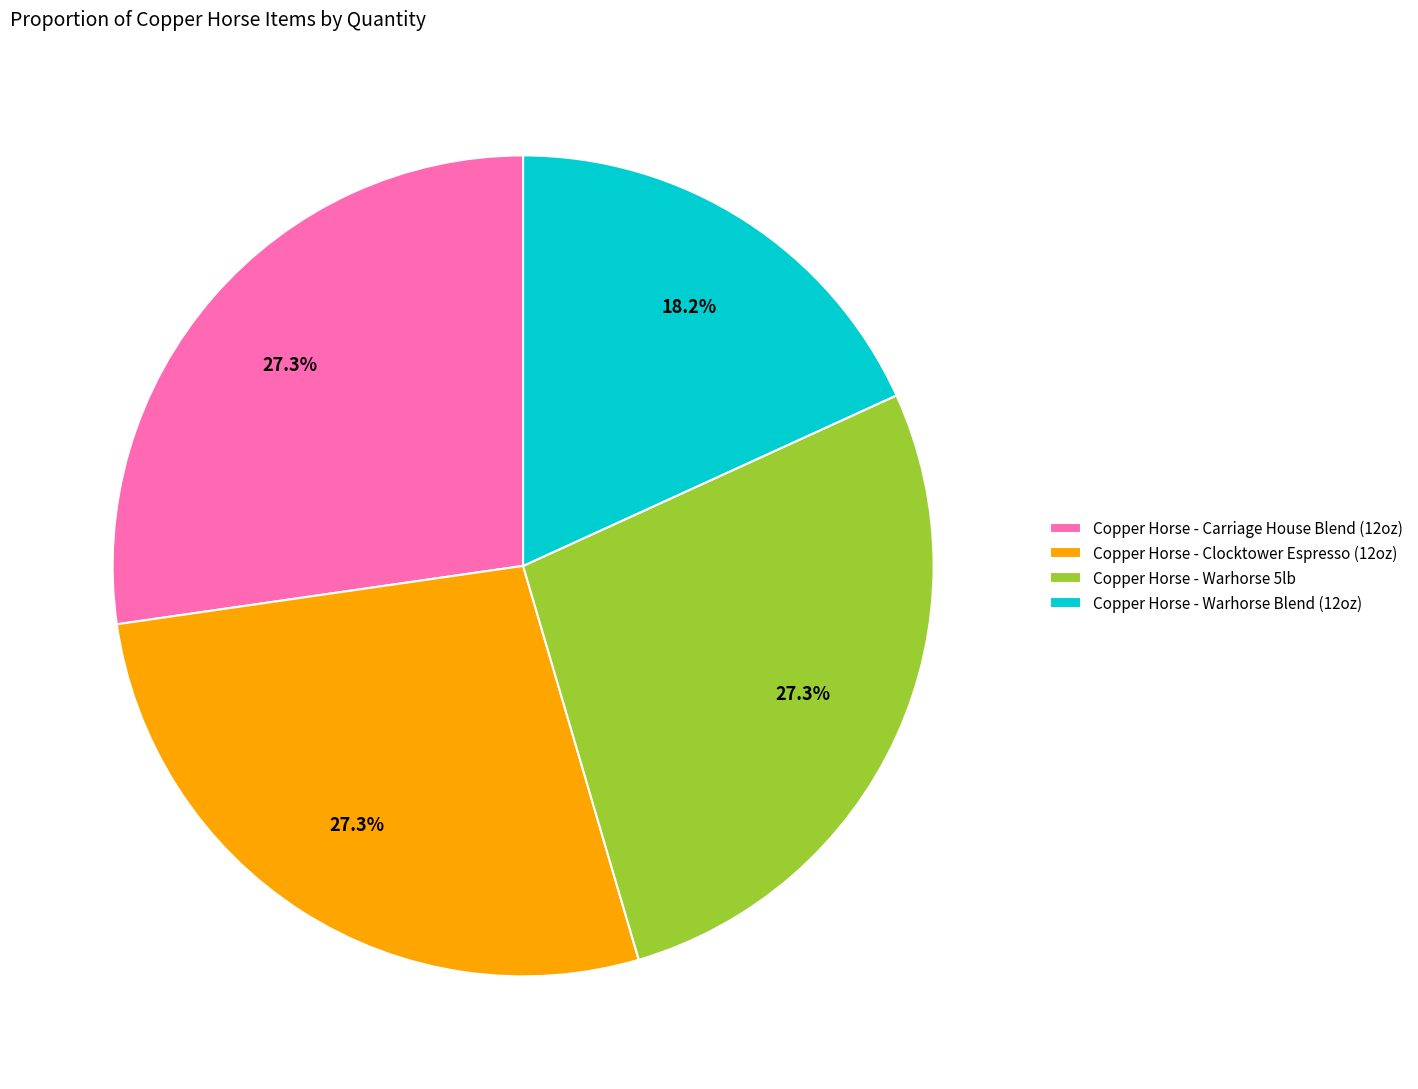

What is the smallest slice in the pie chart?

Copper Horse - Warhorse Blend (12oz)